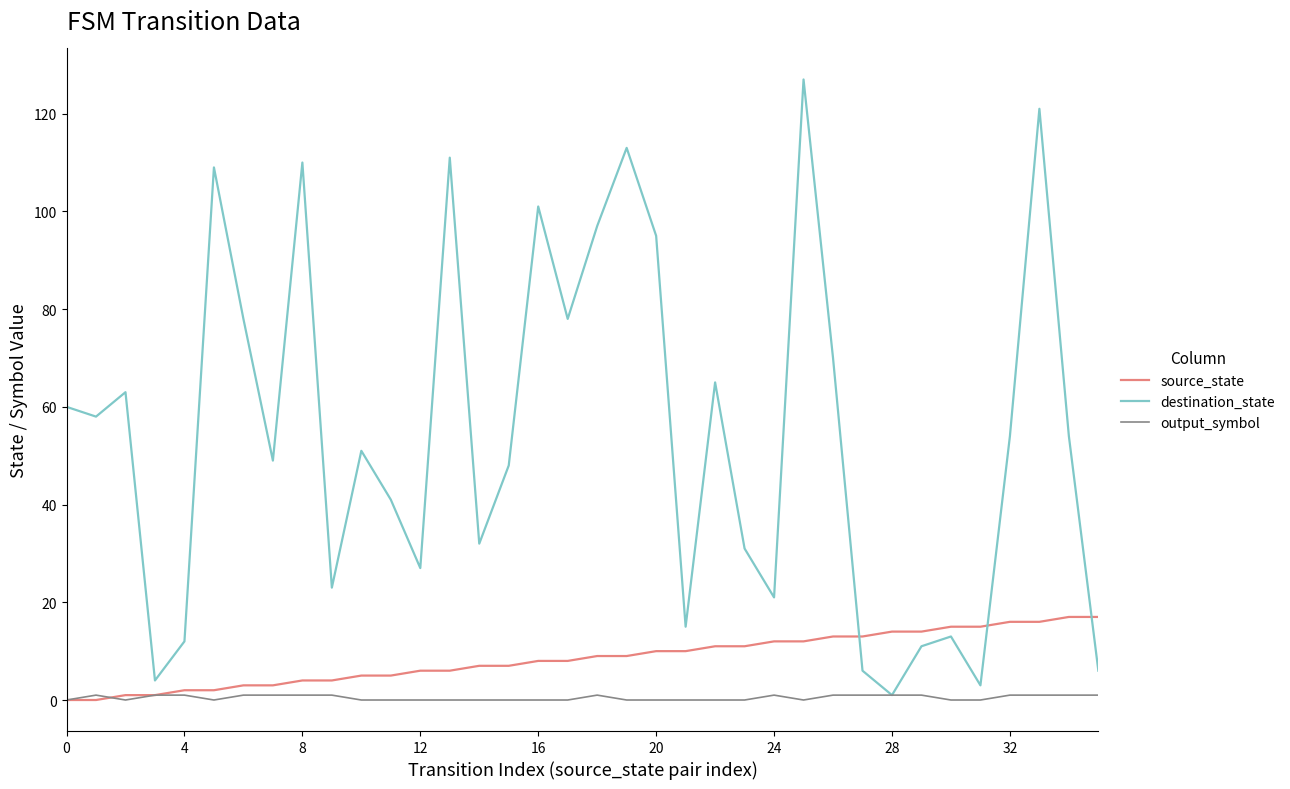

Which series has the largest total across all categories?

destination_state